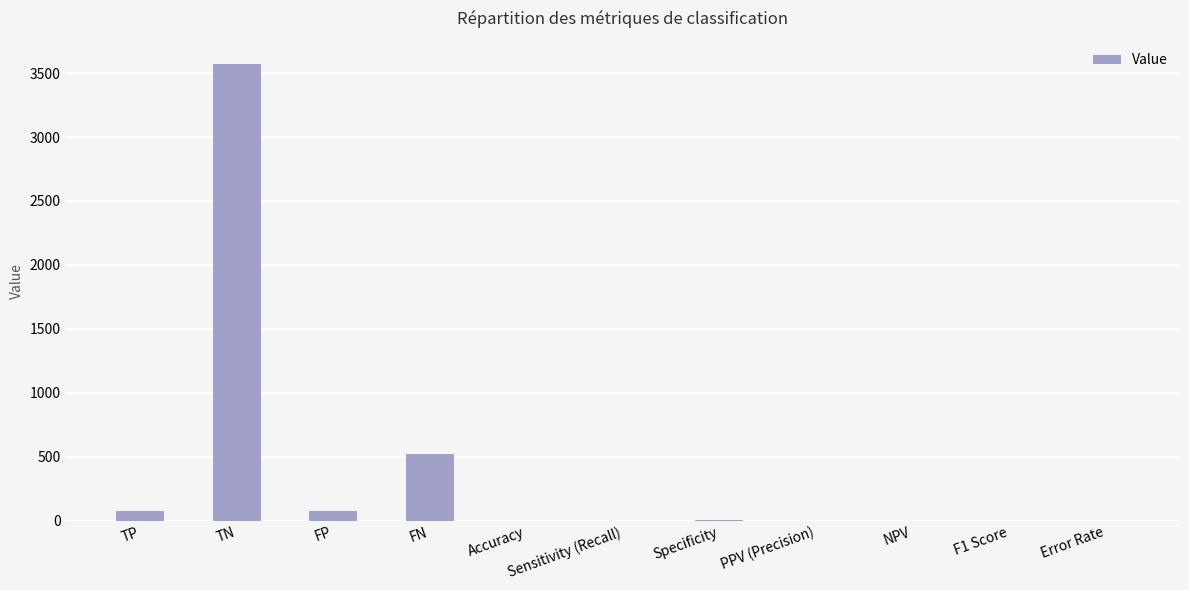

Where is the data nearest to the value 1787?

FN